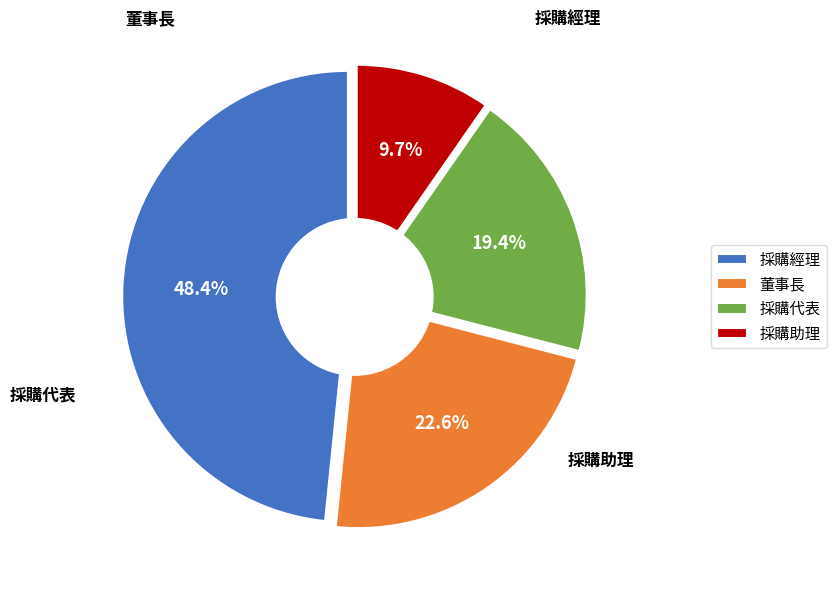

Rank the categories by value from highest to lowest.

採購經理, 董事長, 採購代表, 採購助理